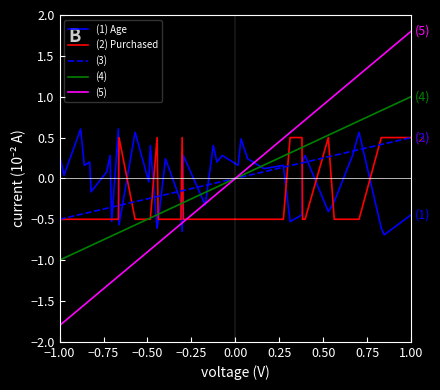

Which series has the widest spread of values?

(5)